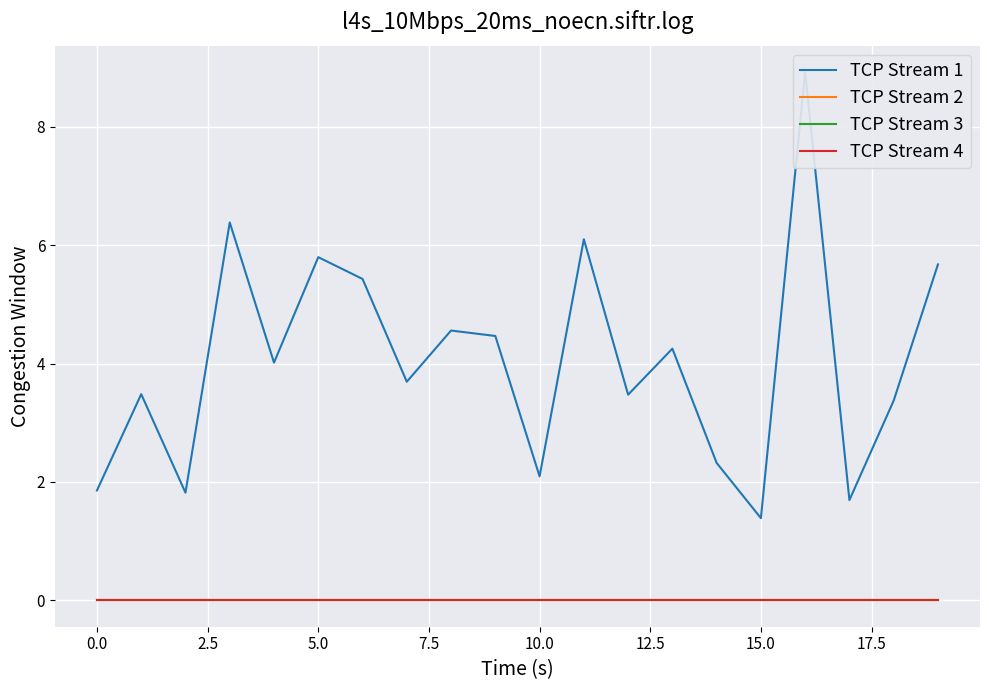

True or false: TCP Stream 3 and TCP Stream 4 intersect in this chart.

False